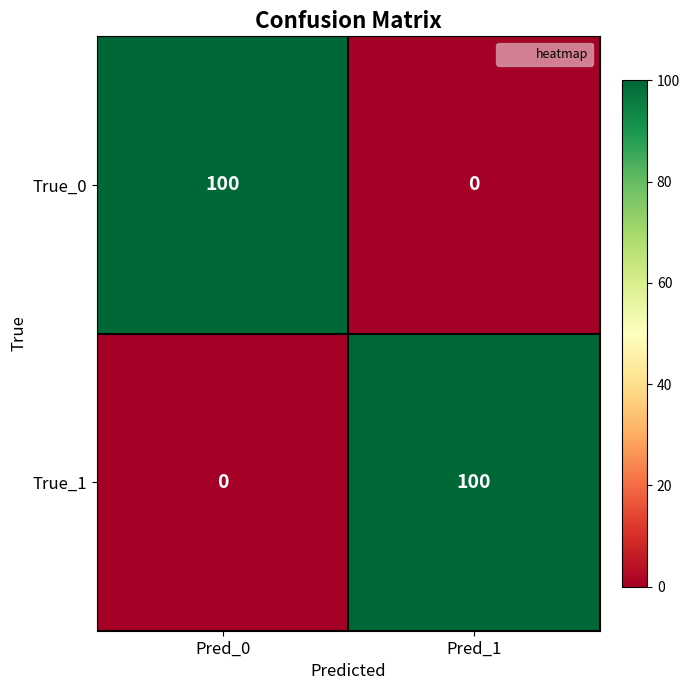

What is the maximum value for True_0?

100